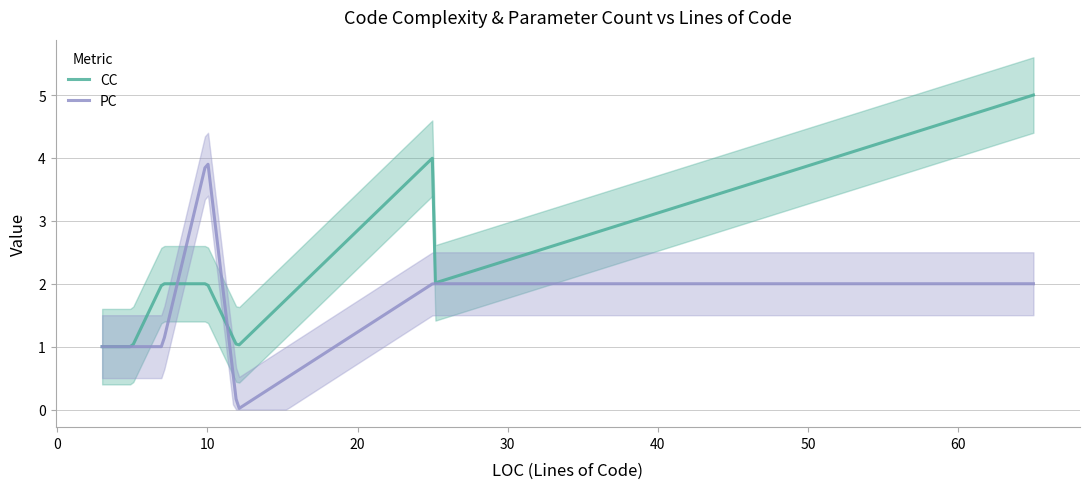

What is the highest value of the CC series?

5.0